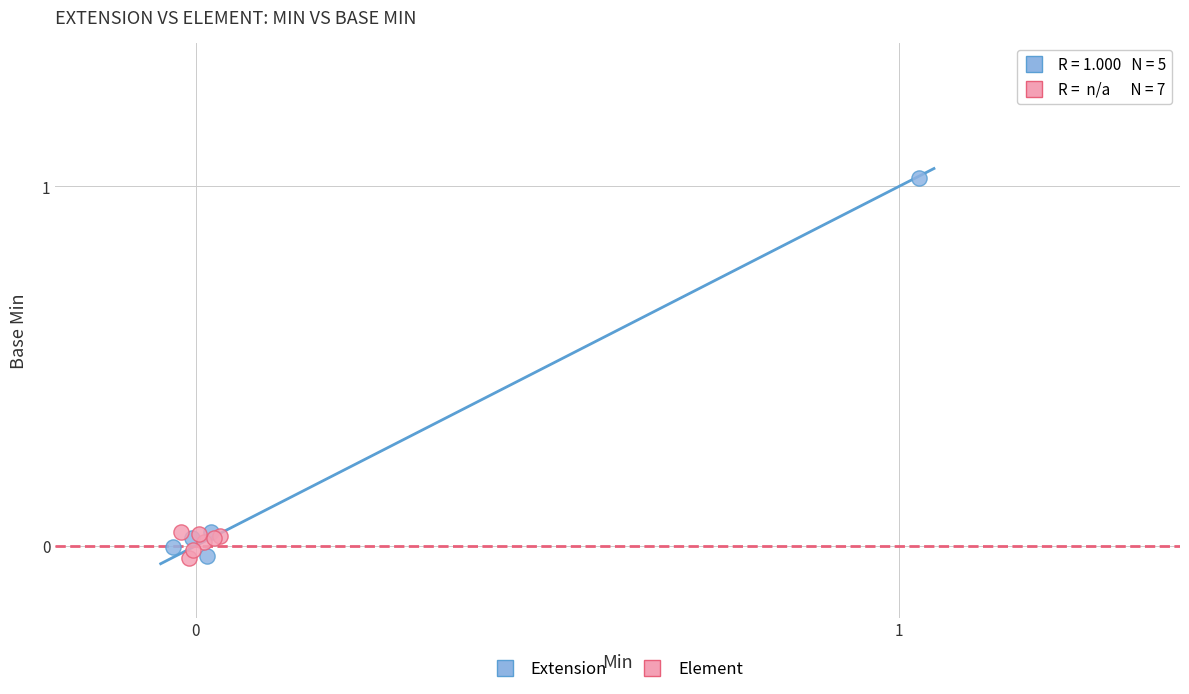

Which series has the widest spread of Y values?

Extension